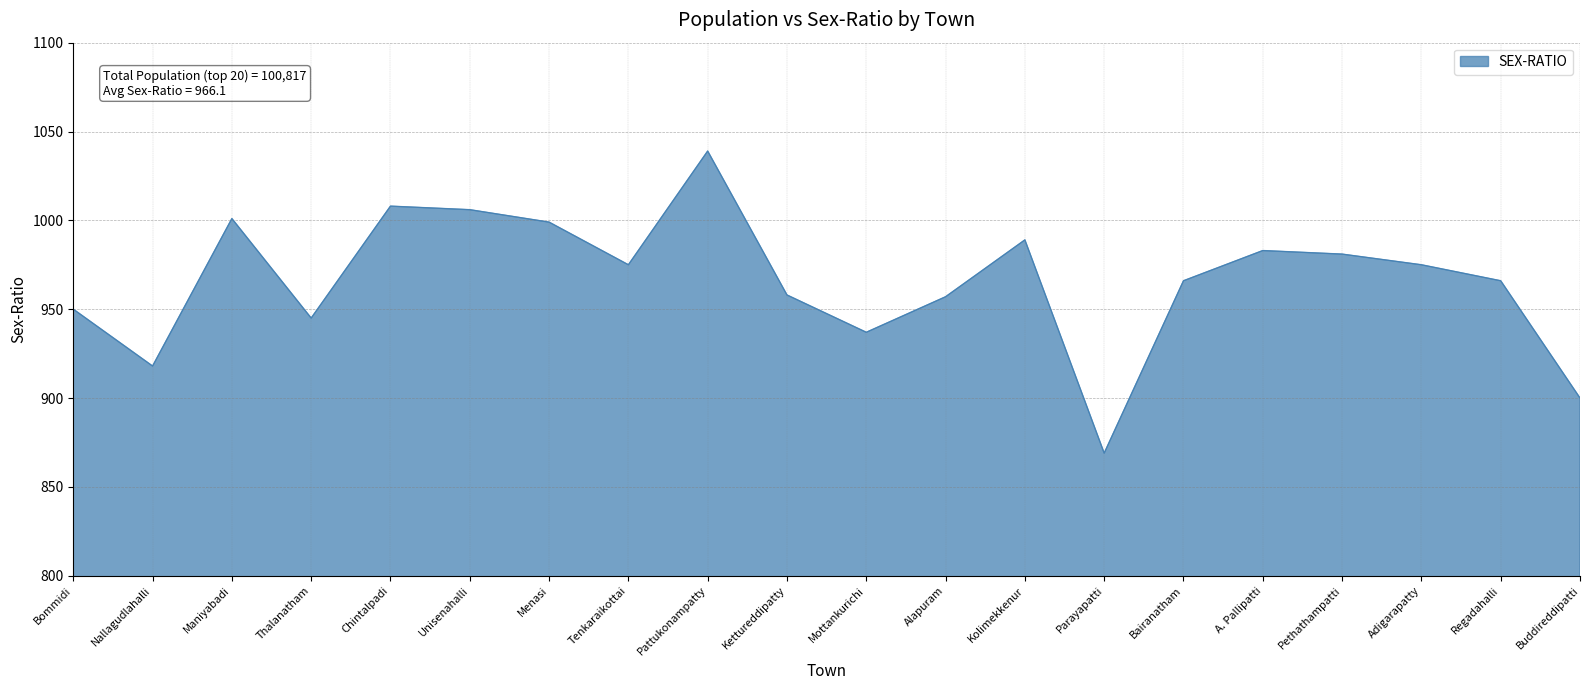

Where is the first local minimum?

Nallagudlahalli